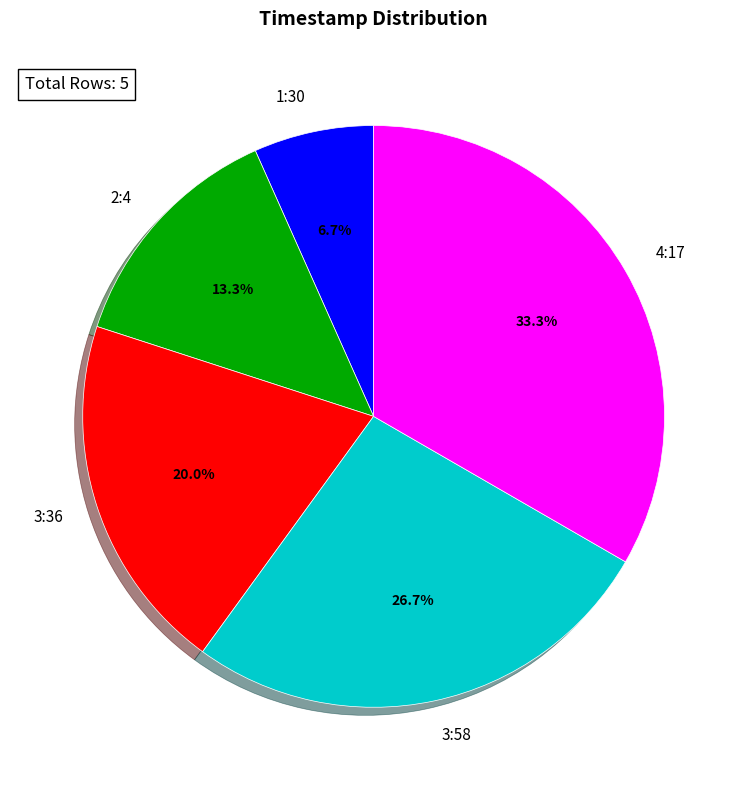

What percentage is the 2:4 slice, to the nearest percent?

13%